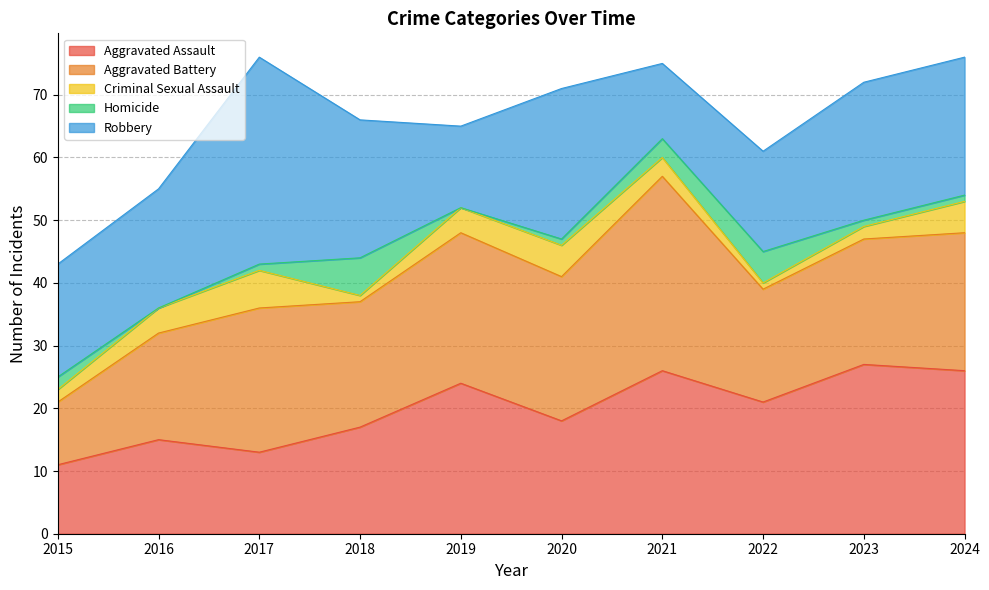

What is the value of the Criminal Sexual Assault point at the 4th from the left?

1